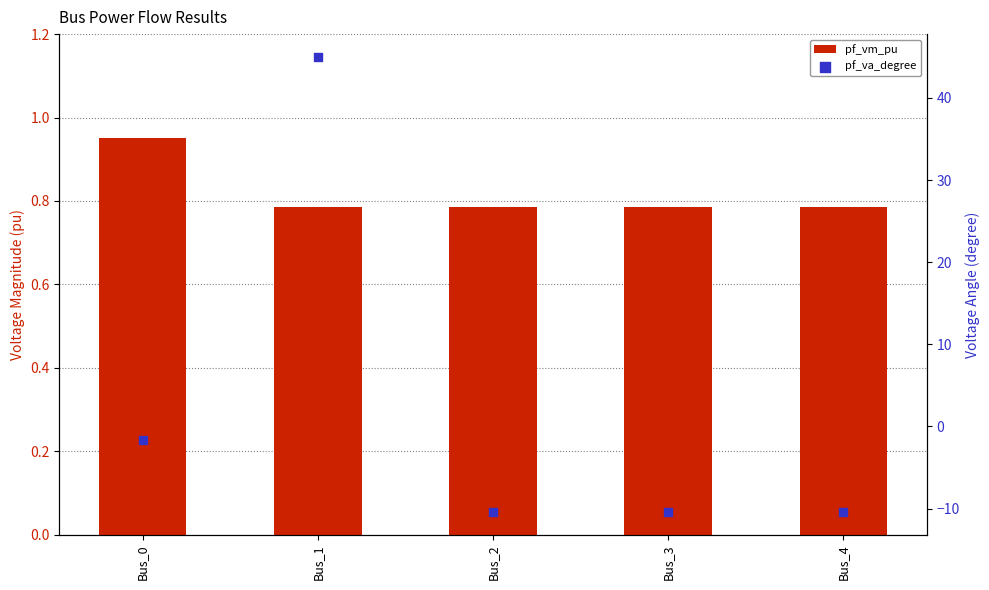

What is the total value across all series at Bus_2?

-9.6